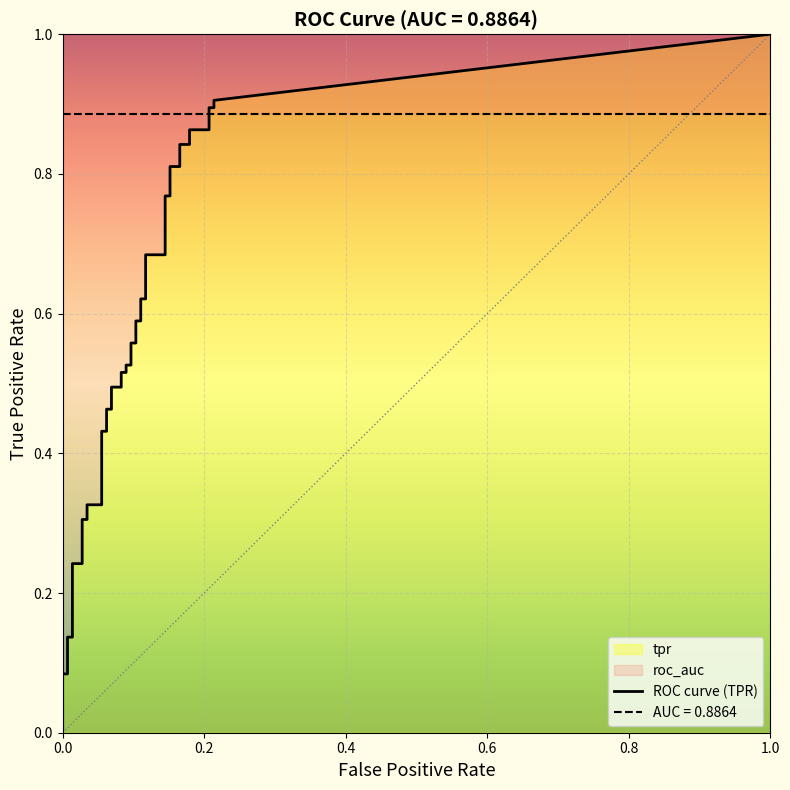

True or false: tpr and fpr intersect in this chart.

False